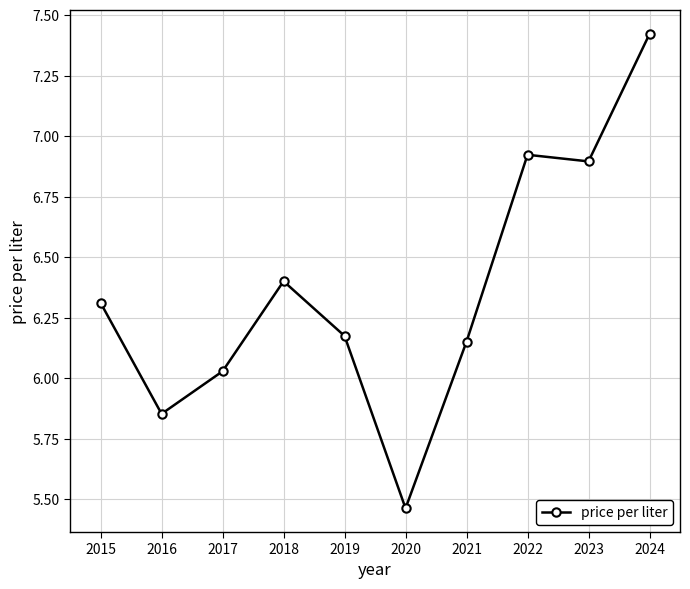

The value at 2023 is 6.9. True or false?

True